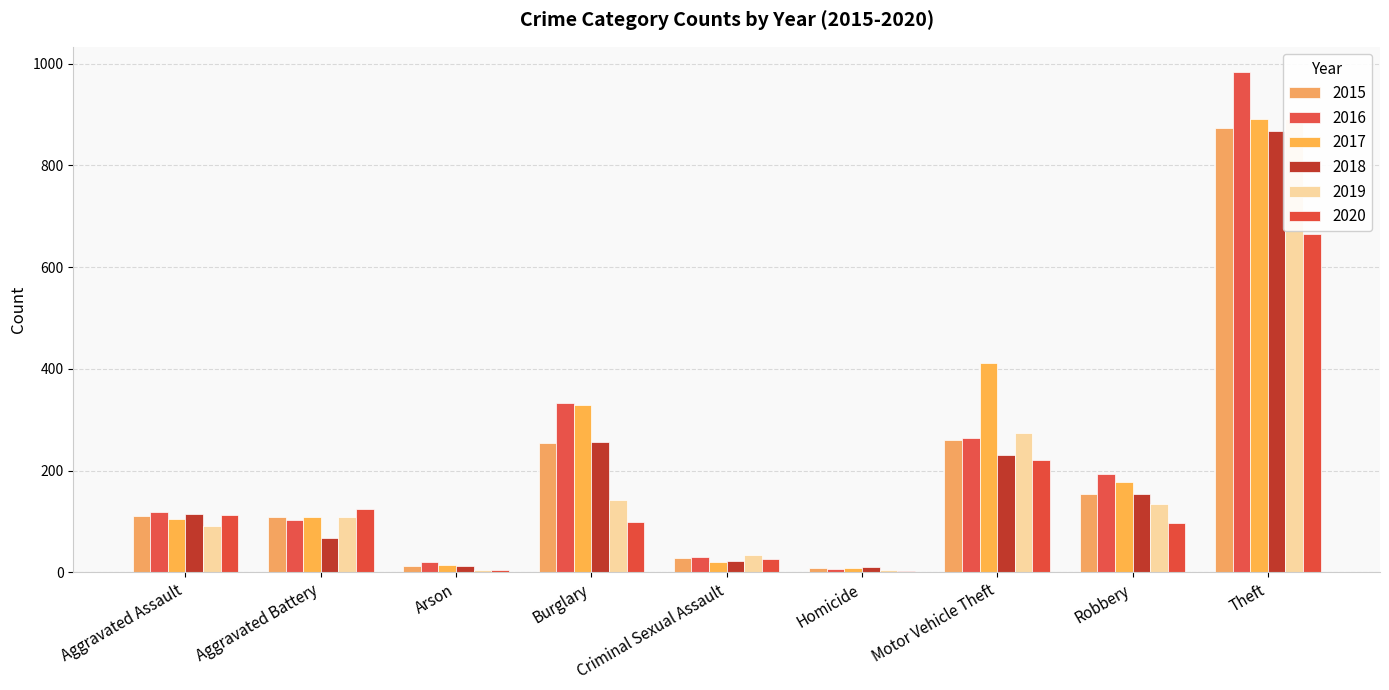

At which category does the chart reach its peak across all series?

Theft